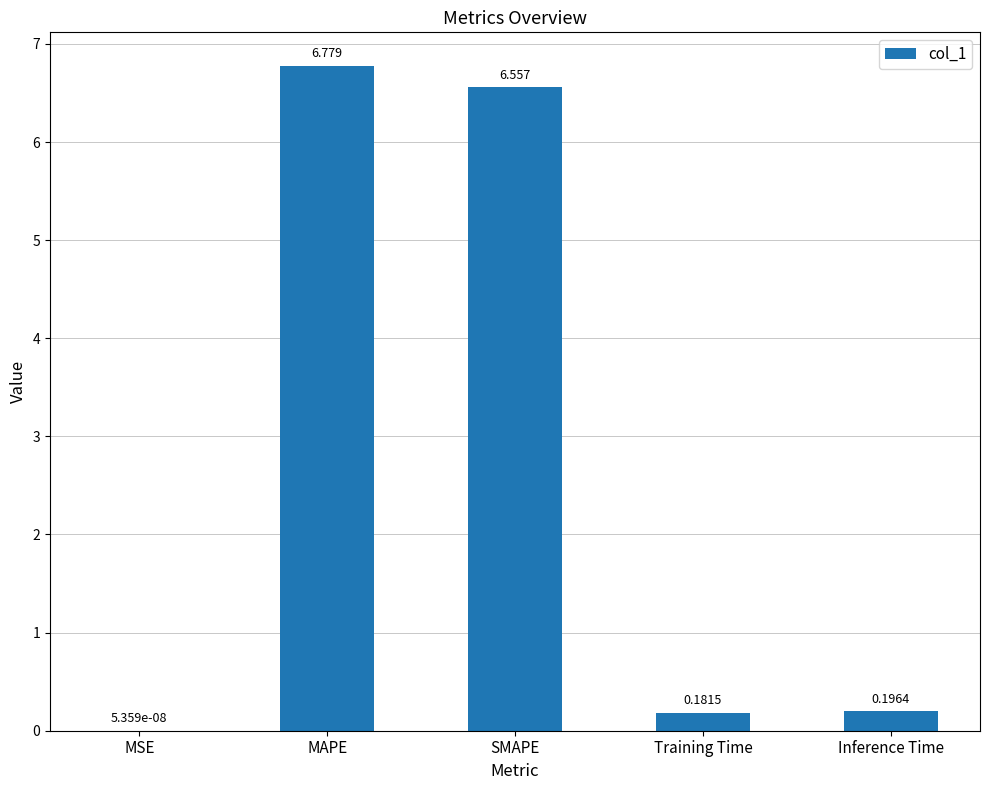

Are the bars horizontal?

No